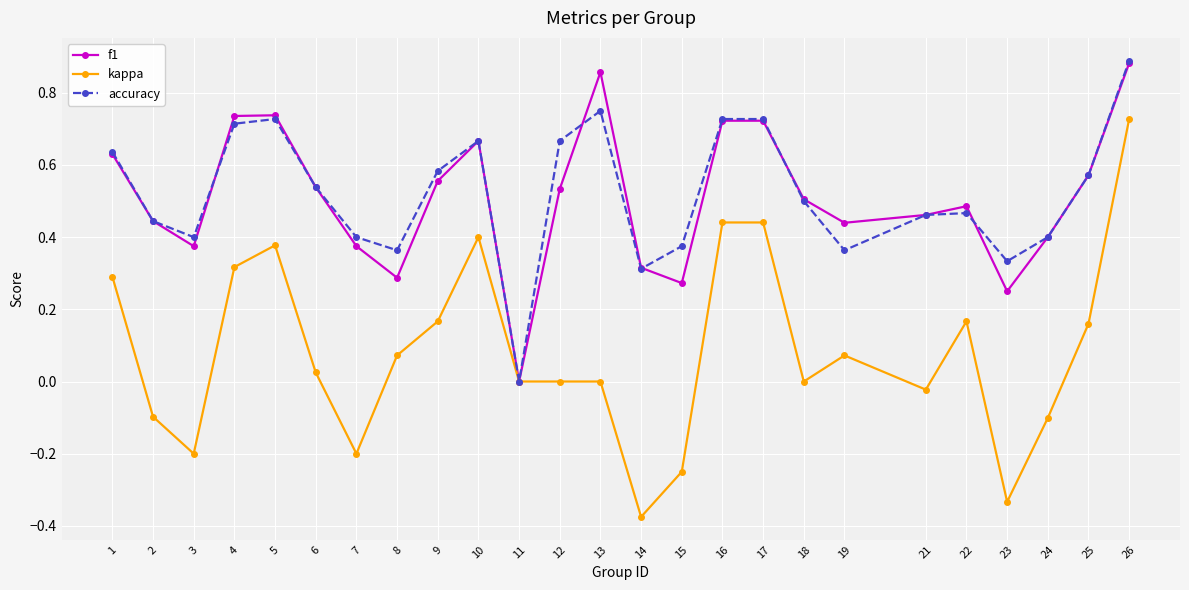

Is the value of accuracy at 8 greater than the value of f1 at 11?

Yes